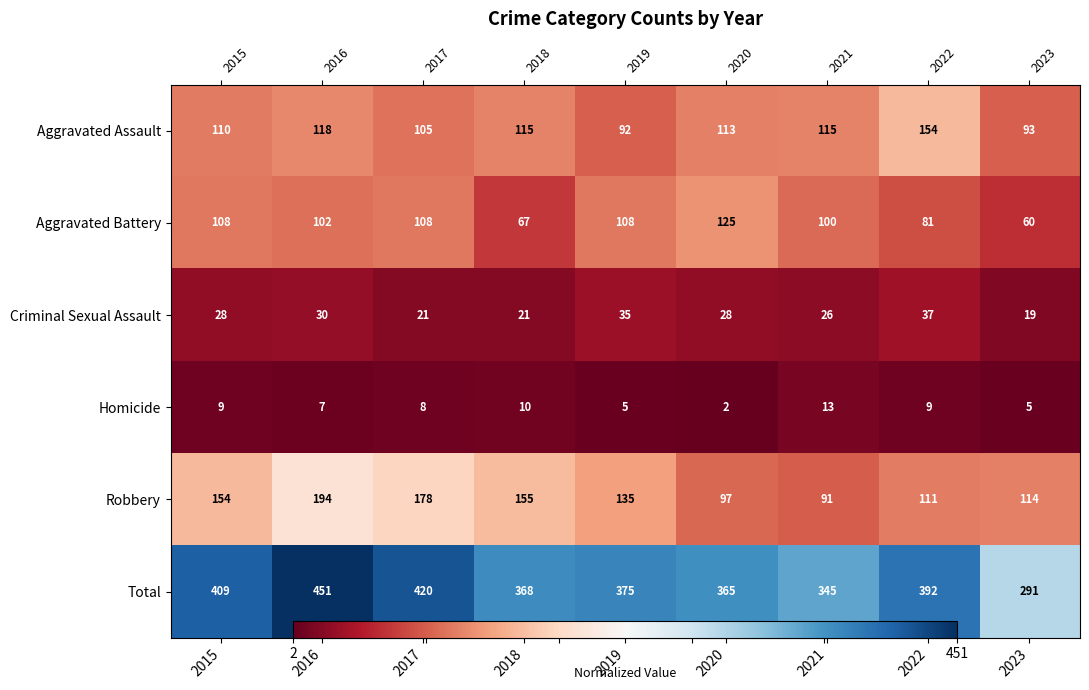

Which series has the largest total across all categories?

Total